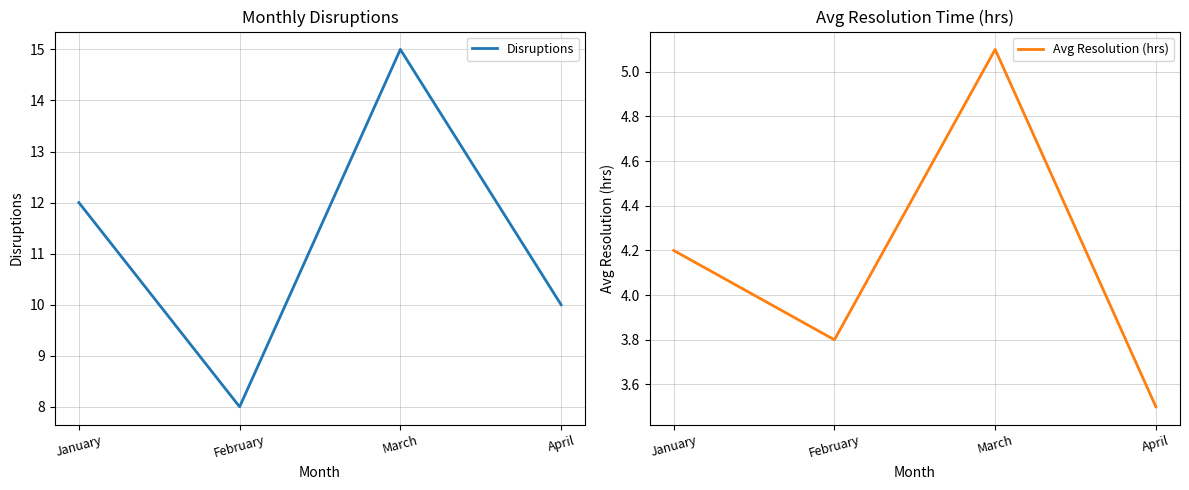

What is the value of the Avg Resolution (hrs) point at the 4th from the left?

3.5